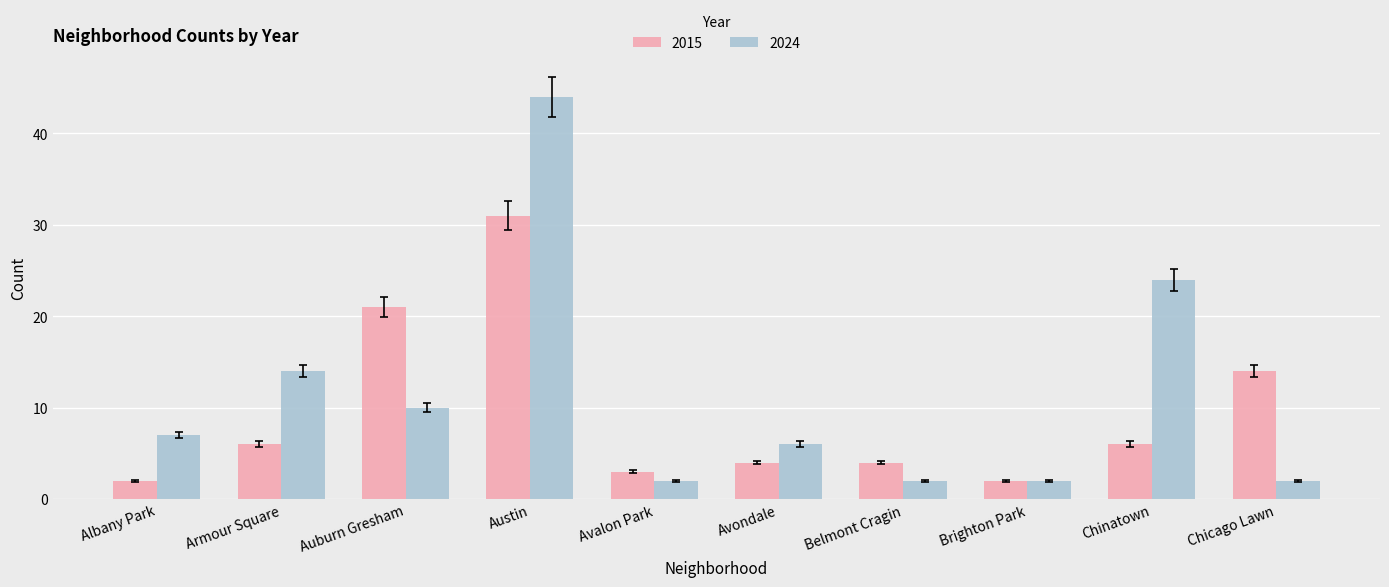

Between Albany Park and Chinatown, which series saw the biggest shift?

2024